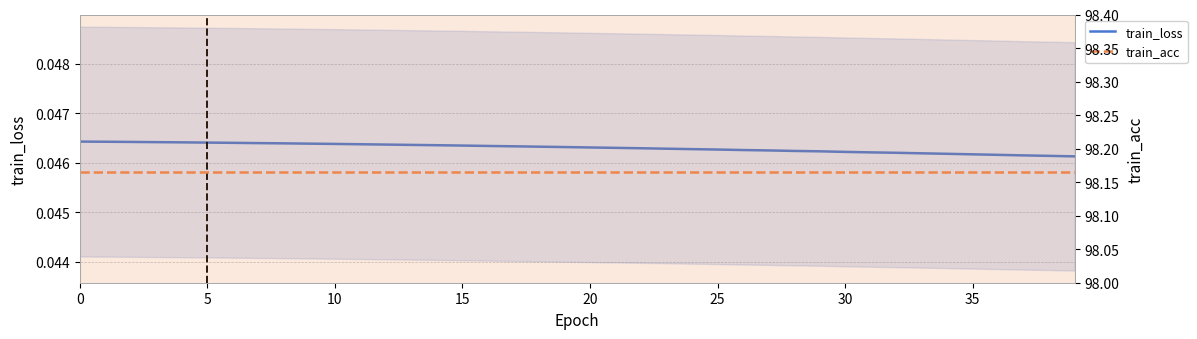

Which series changed the most between 15 and 31?

train_loss